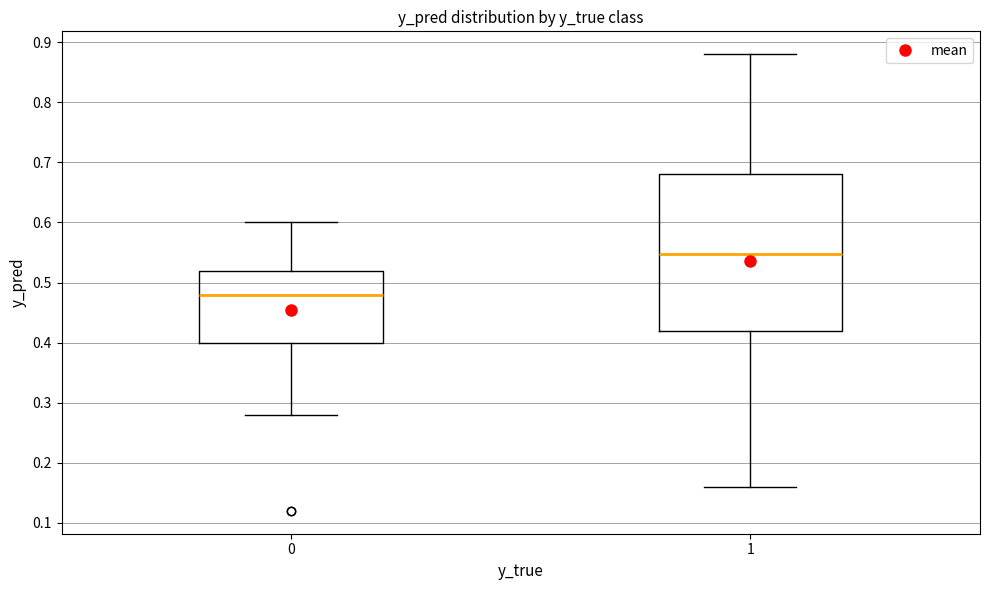

Which box has the highest median line?

1